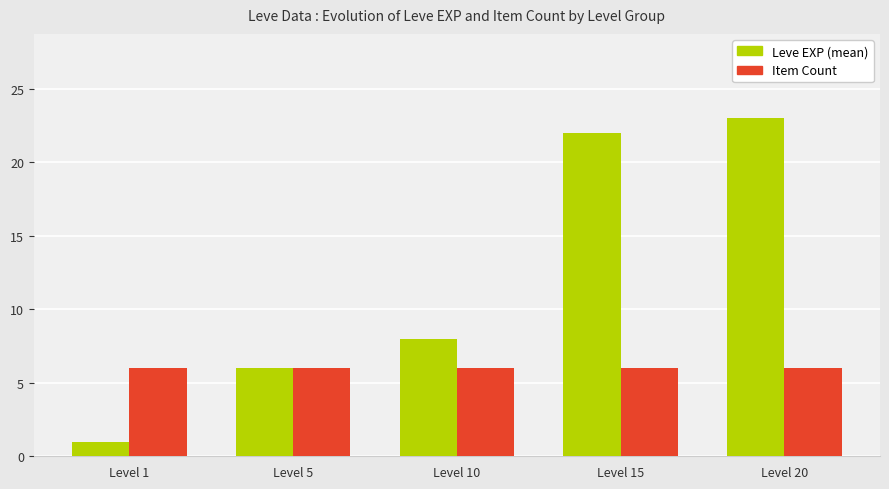

Which series has the widest spread of values?

Leve EXP (mean)